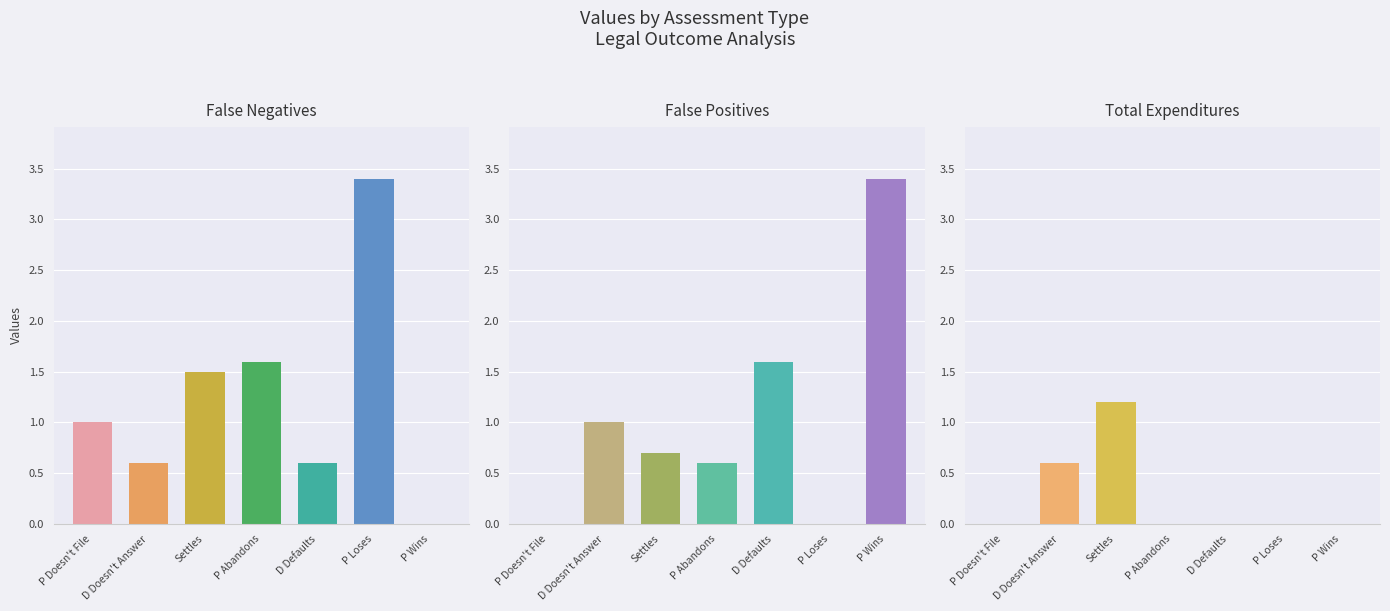

What is the label of the 6th bar from the right?

D Doesn't Answer